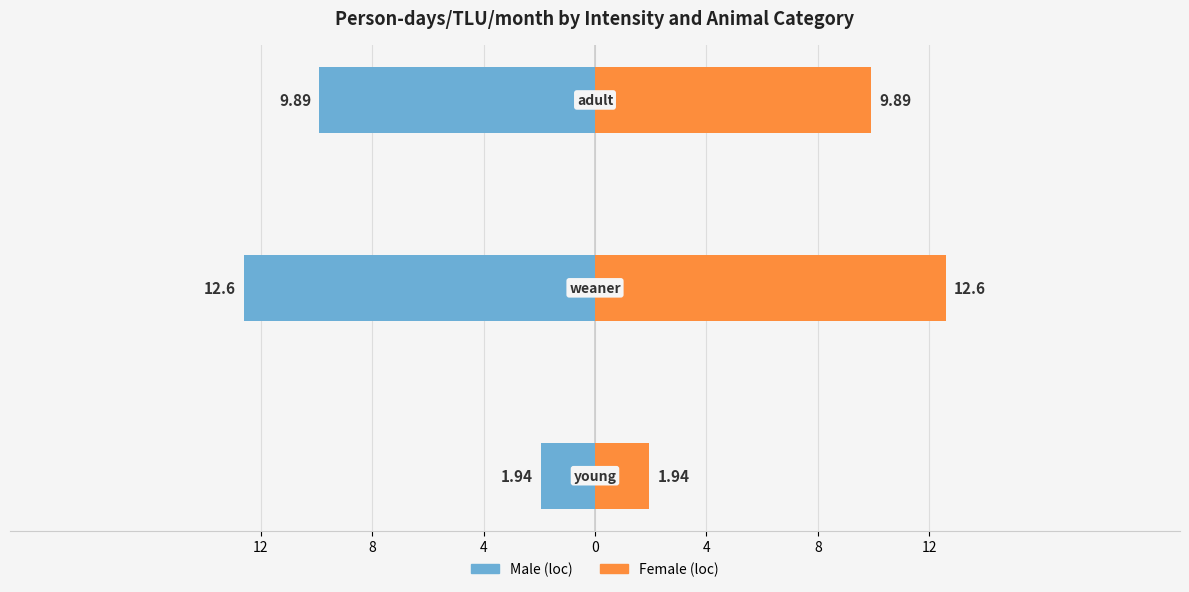

How many bars are there in total?

6